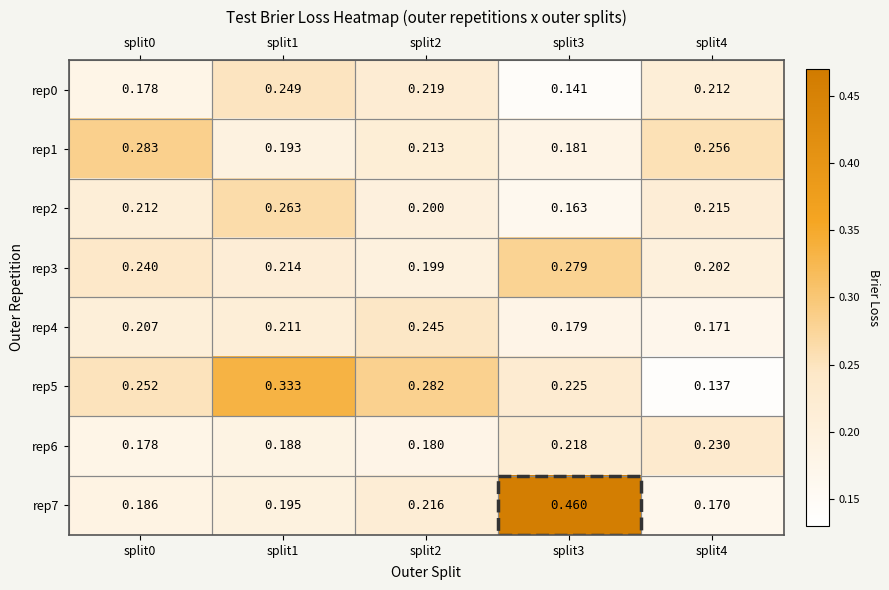

How many categories are shown in the chart?

5